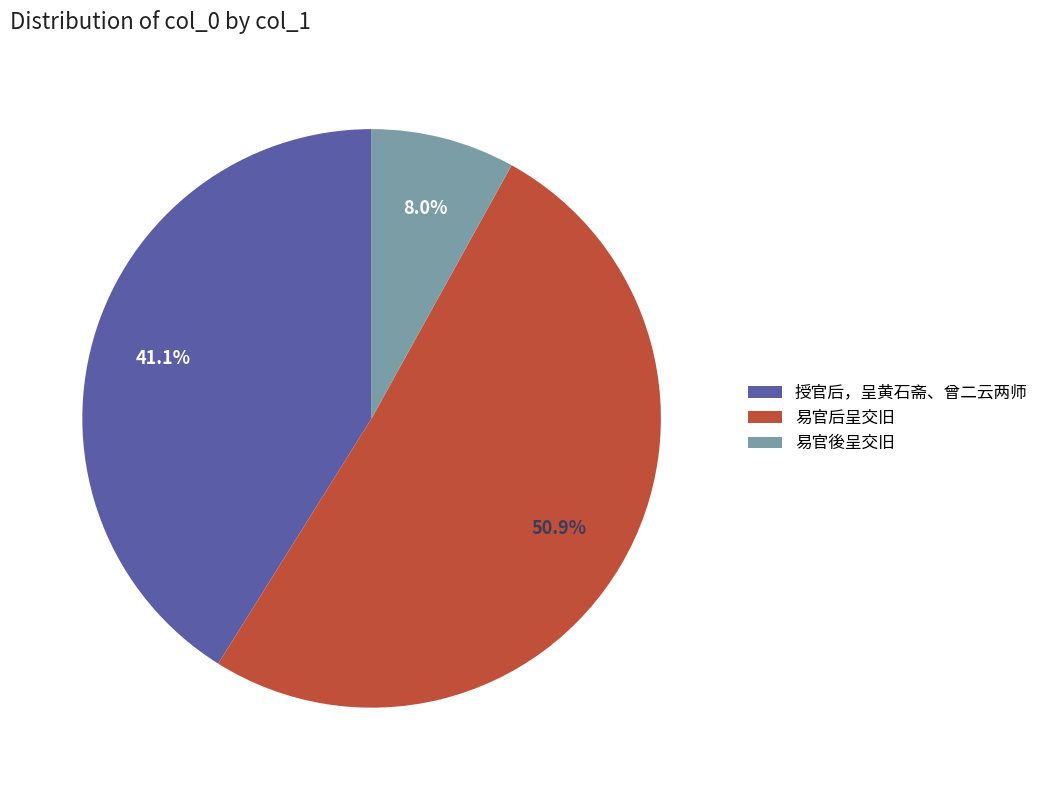

Rank the categories by value from lowest to highest.

易官後呈交旧, 授官后，呈黄石斋、曾二云两师, 易官后呈交旧